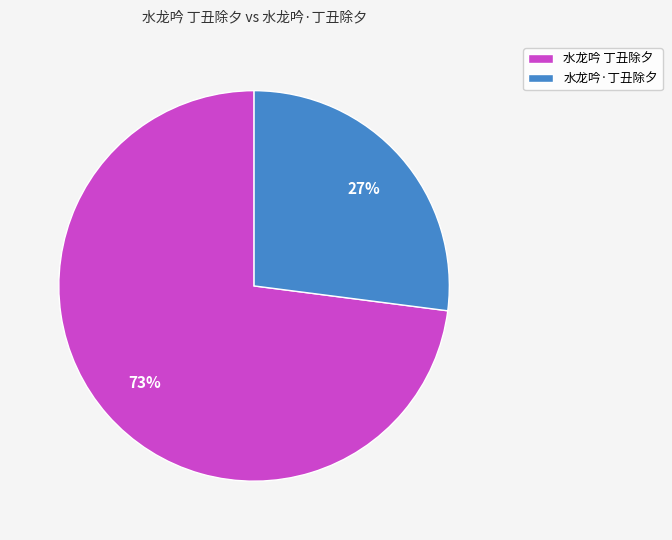

What percentage is the 水龙吟·丁丑除夕 slice, to the nearest percent?

27%